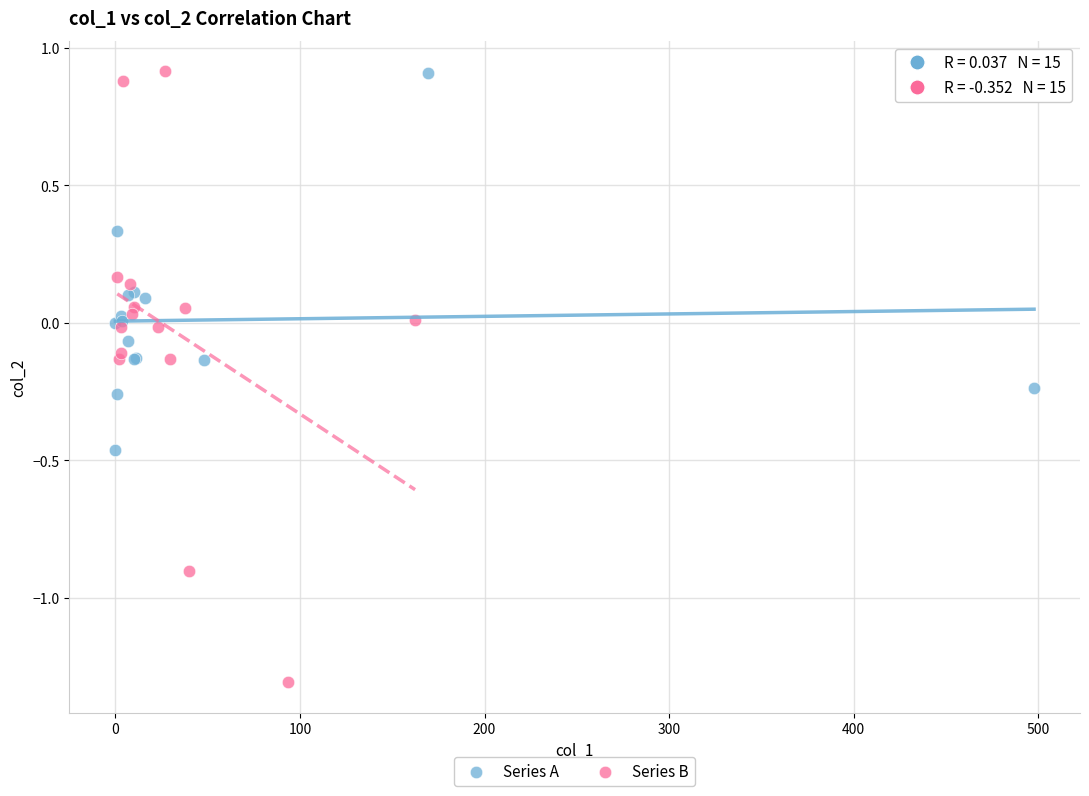

What are all the series names shown in the legend?

Series A, Series B